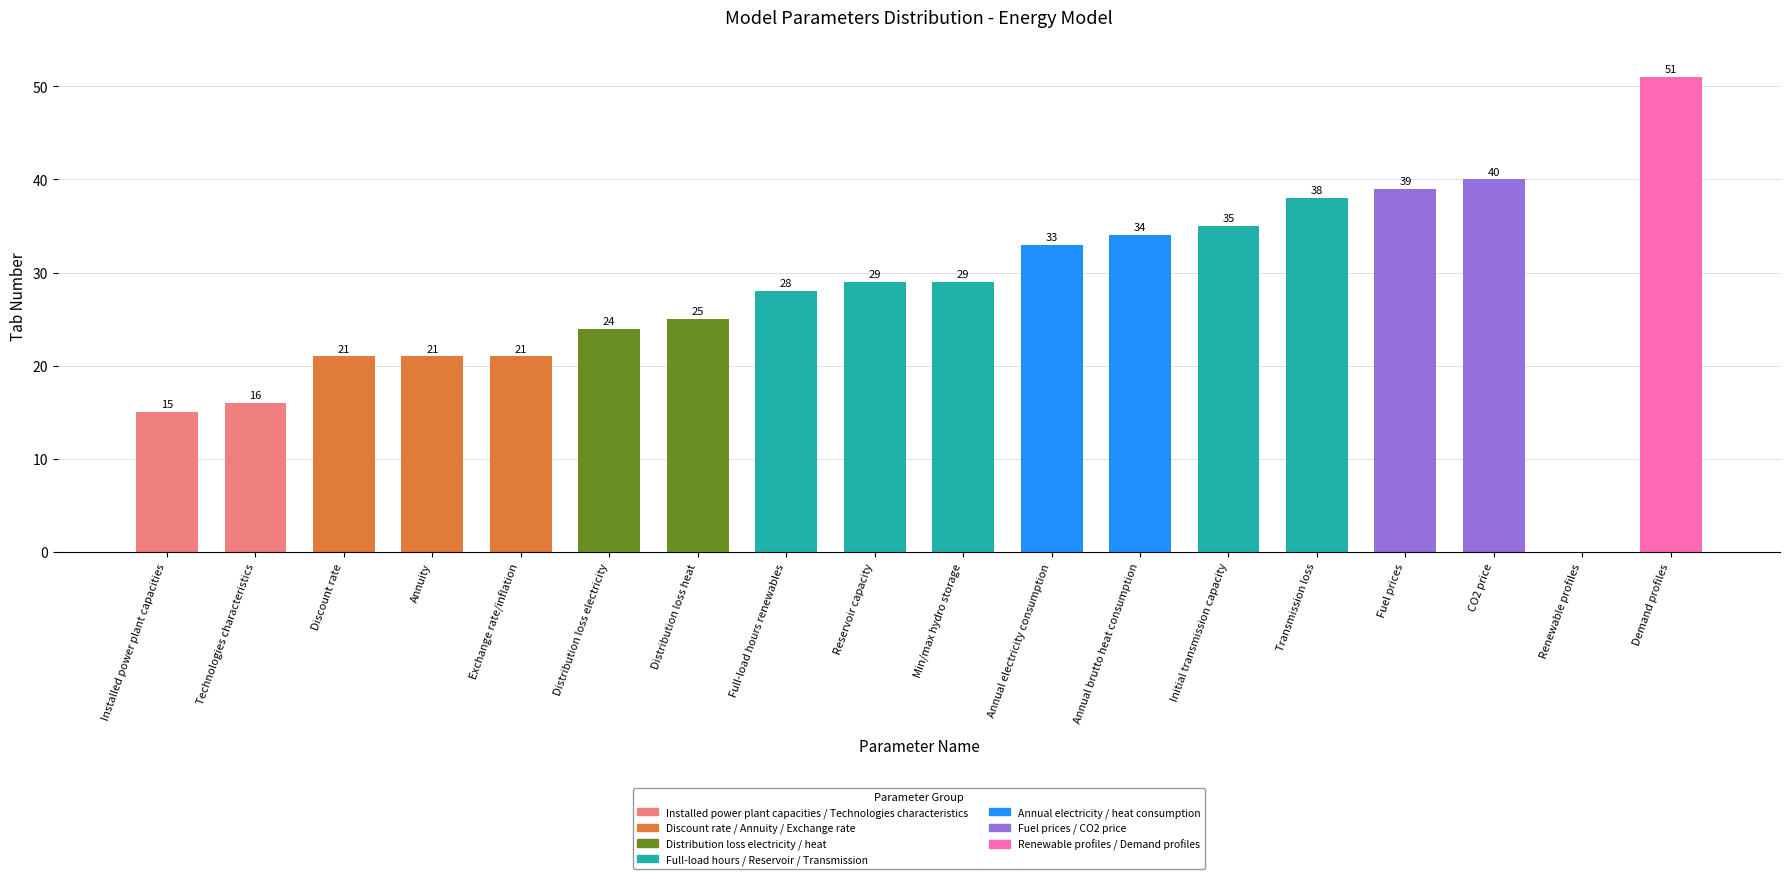

What is the change in value from Exchange rate/inflation to Annual electricity consumption?

+12